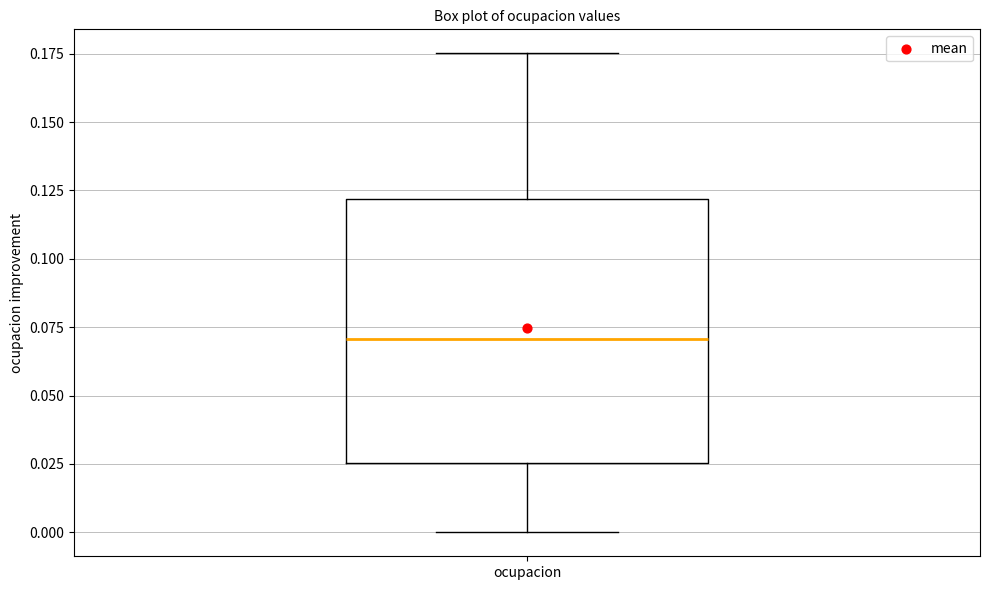

Read this box plot against the y-axis: the position of the median line, the range covered by the box, and the ends of both whiskers. The values are not printed on the chart, so give them approximately, as read against the axis.

median 0.070, box 0.025 to 0.120, whiskers 0.000 to 0.175